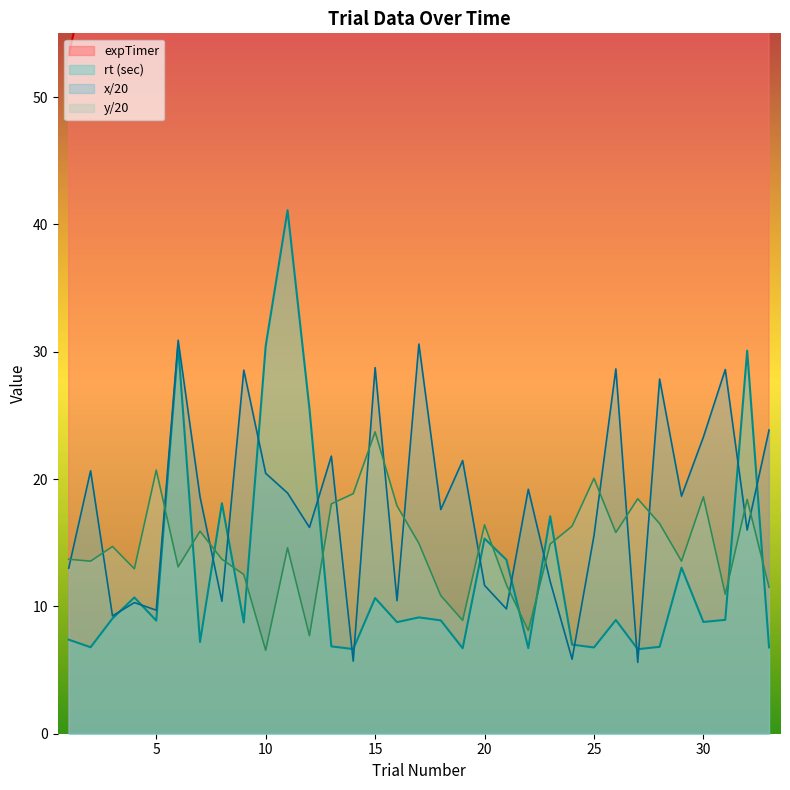

At which label does expTimer first exceed 351?

17